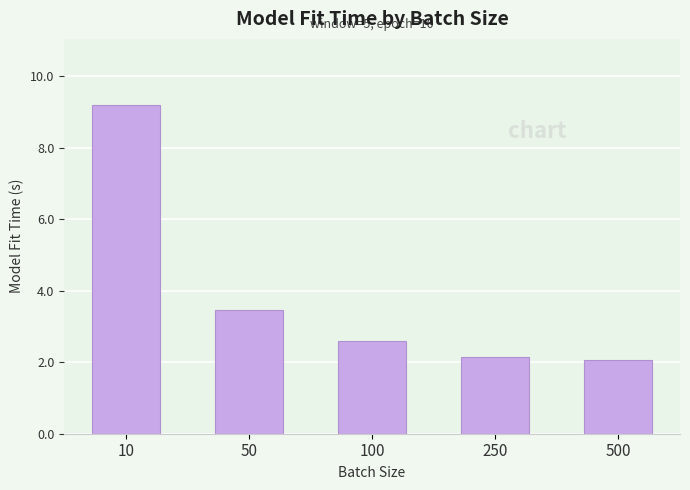

What is the average value?

3.9